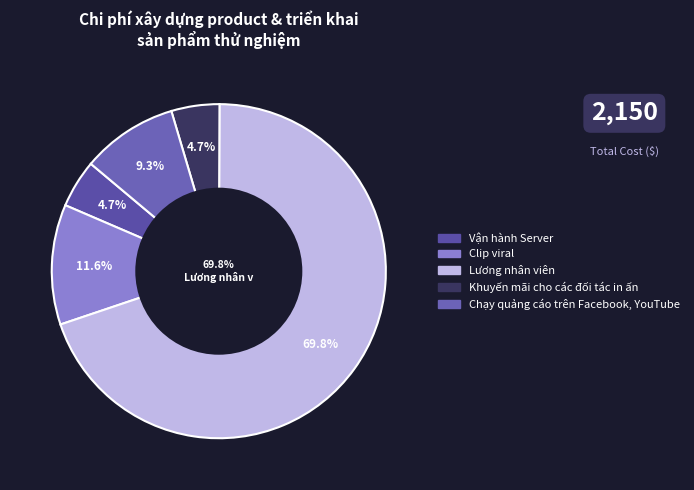

To the nearest percent, what is the combined percentage of Chạy quảng cáo trên Facebook, YouTube and Khuyến mãi cho các đối tác in ấn?

14%